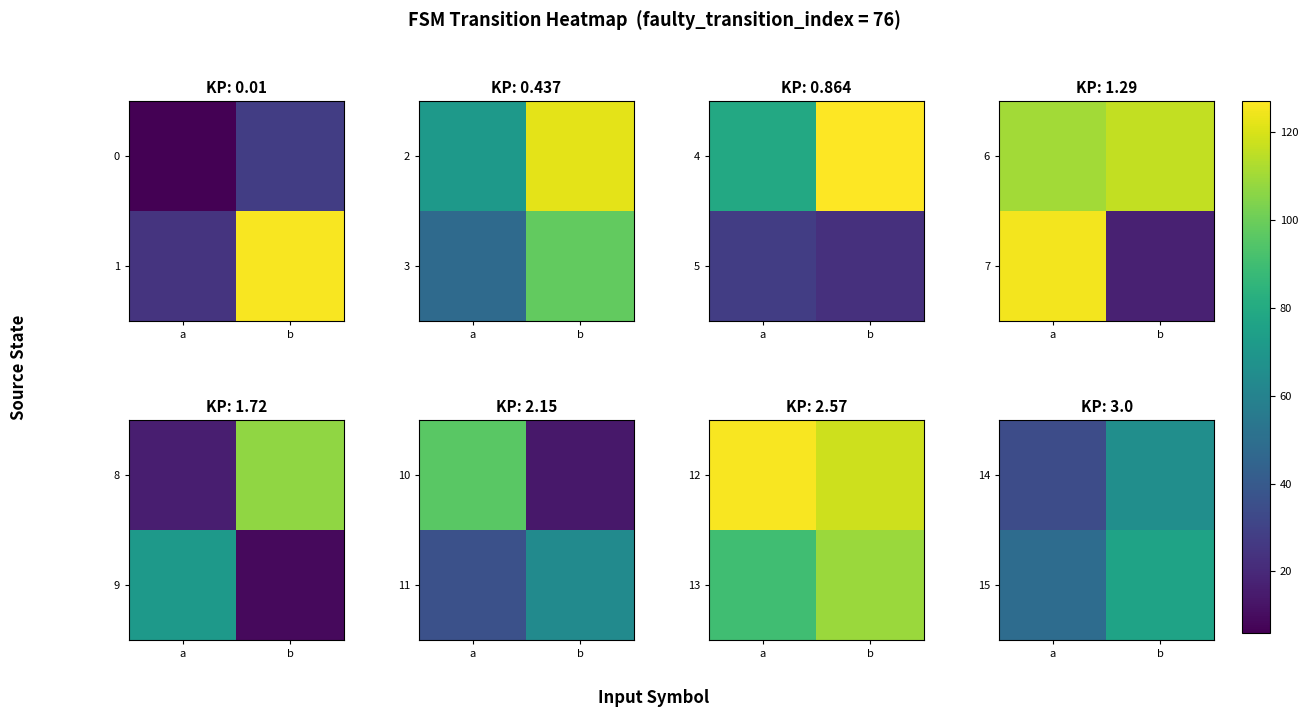

Rank the series at a from lowest to highest value.

14, 15